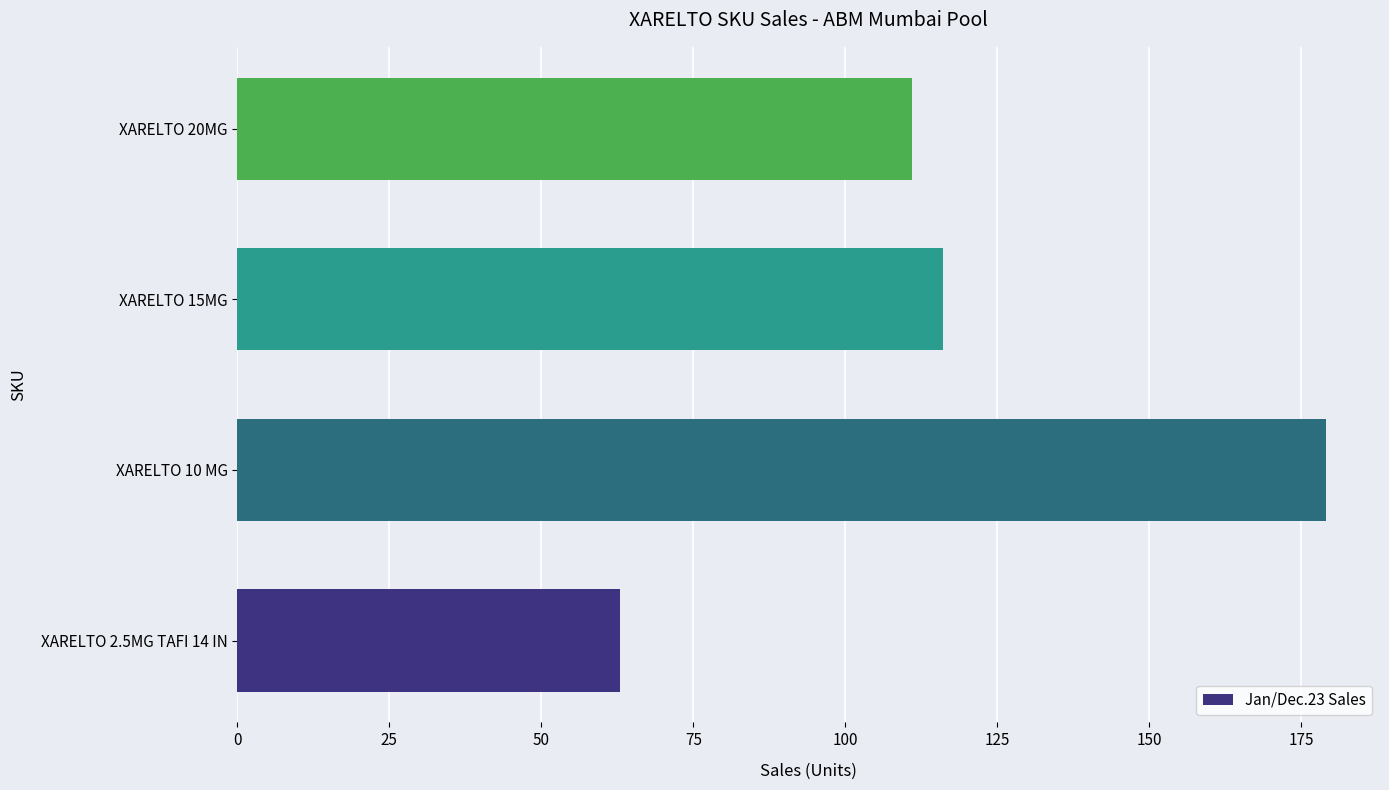

At which label is the value closest to 121?

XARELTO 15MG